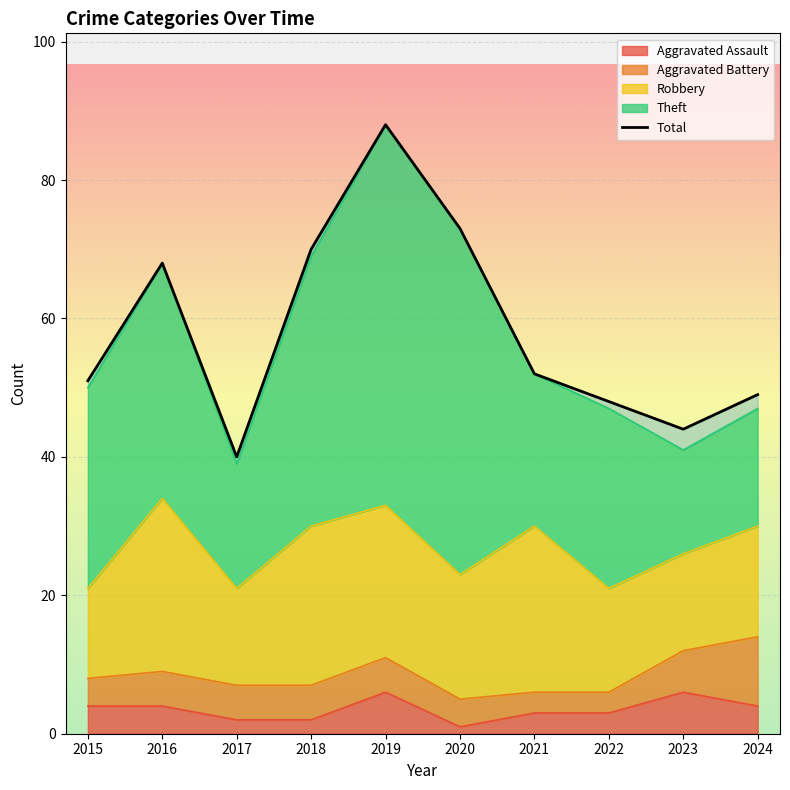

How many categories are shown in the chart?

10